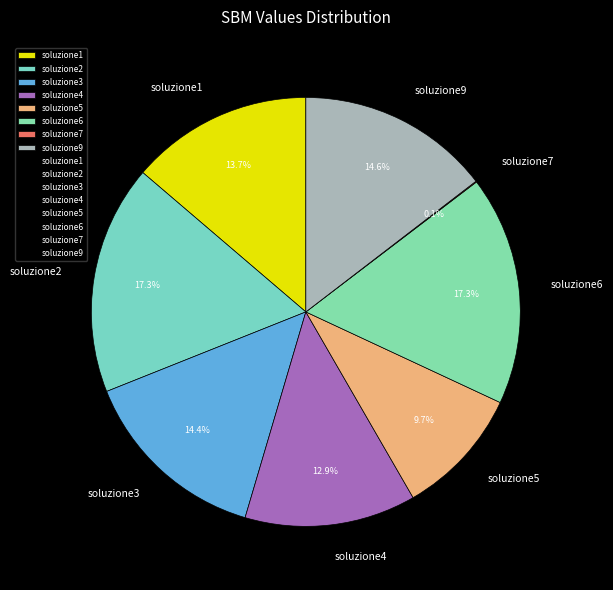

Is there any slice that represents more than half of the pie?

No